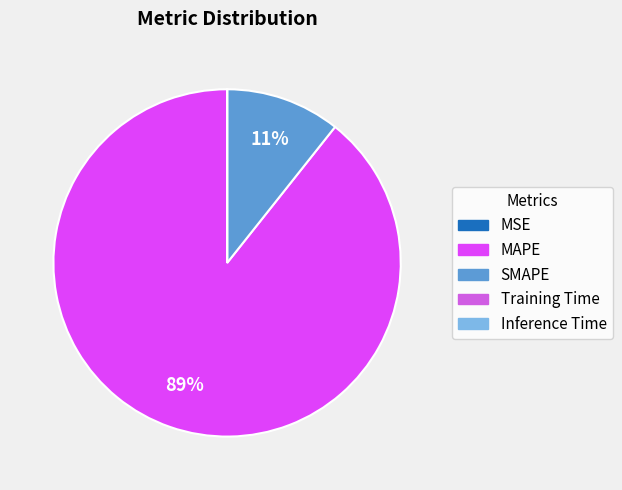

What is the largest slice in the pie chart?

MAPE